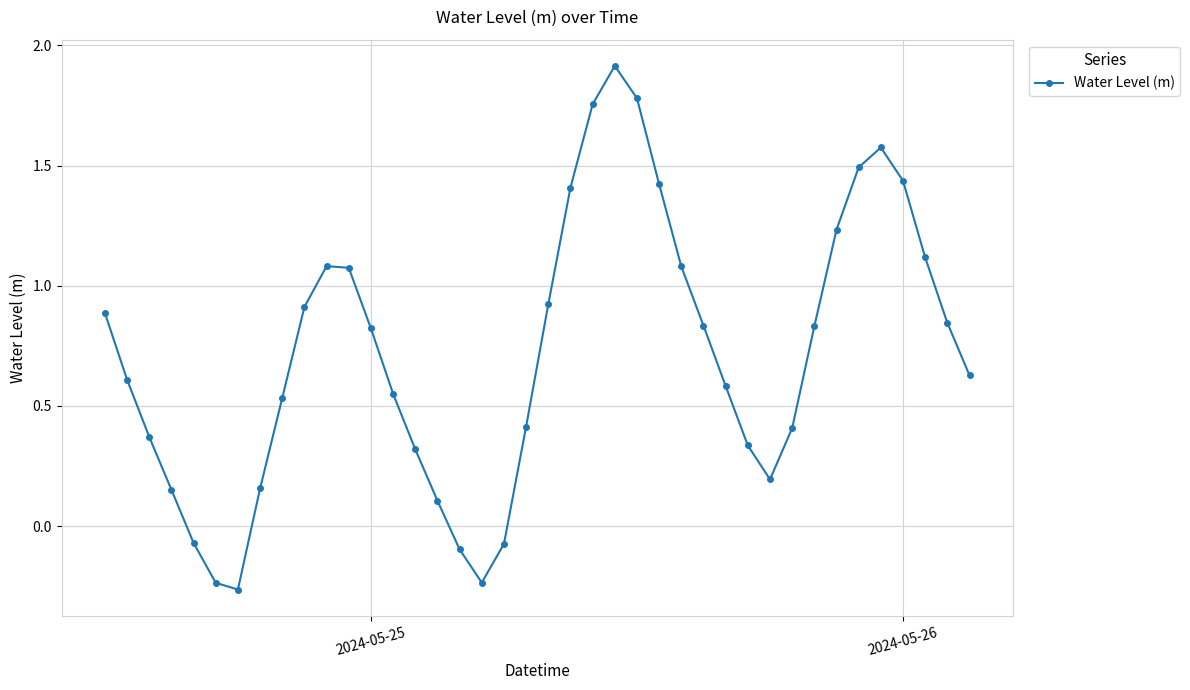

How many points are higher than both their immediate neighbors (excluding endpoints)?

3